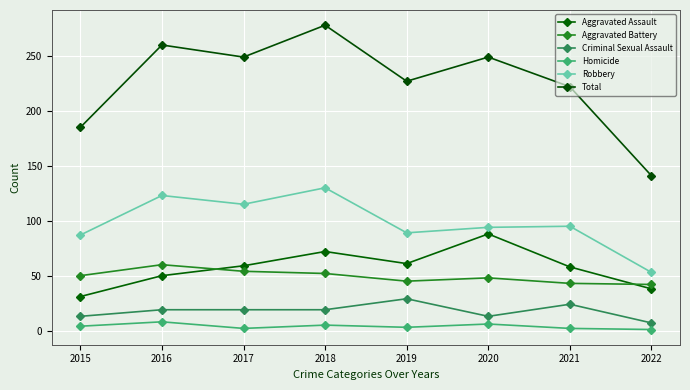

True or false: Criminal Sexual Assault has more than 1 interior local peaks.

True